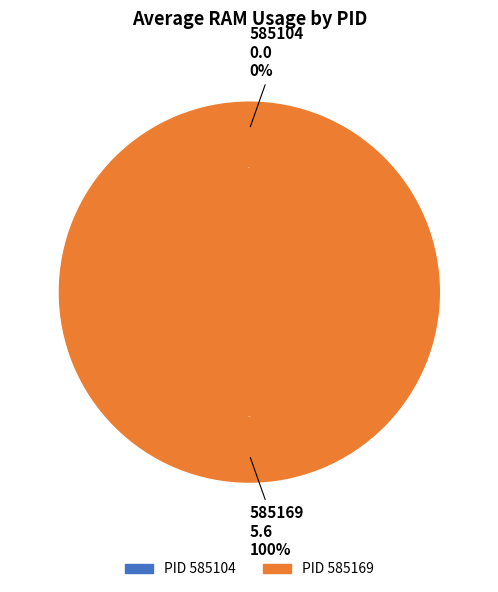

Combined, what portion of the pie is 585169 and 585104?

100.0%